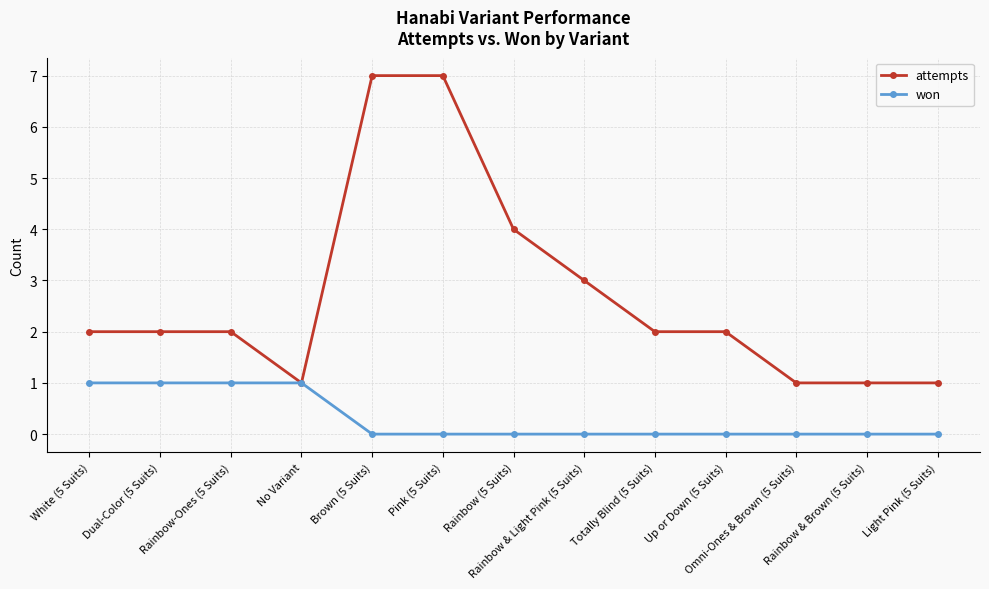

Does the chart display data point markers on the line(s)?

Yes